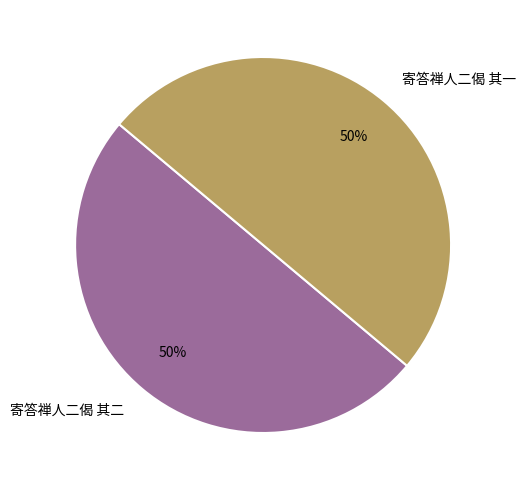

The 寄答禅人二偈 其一 slice represents 37% of the pie. True or false?

False